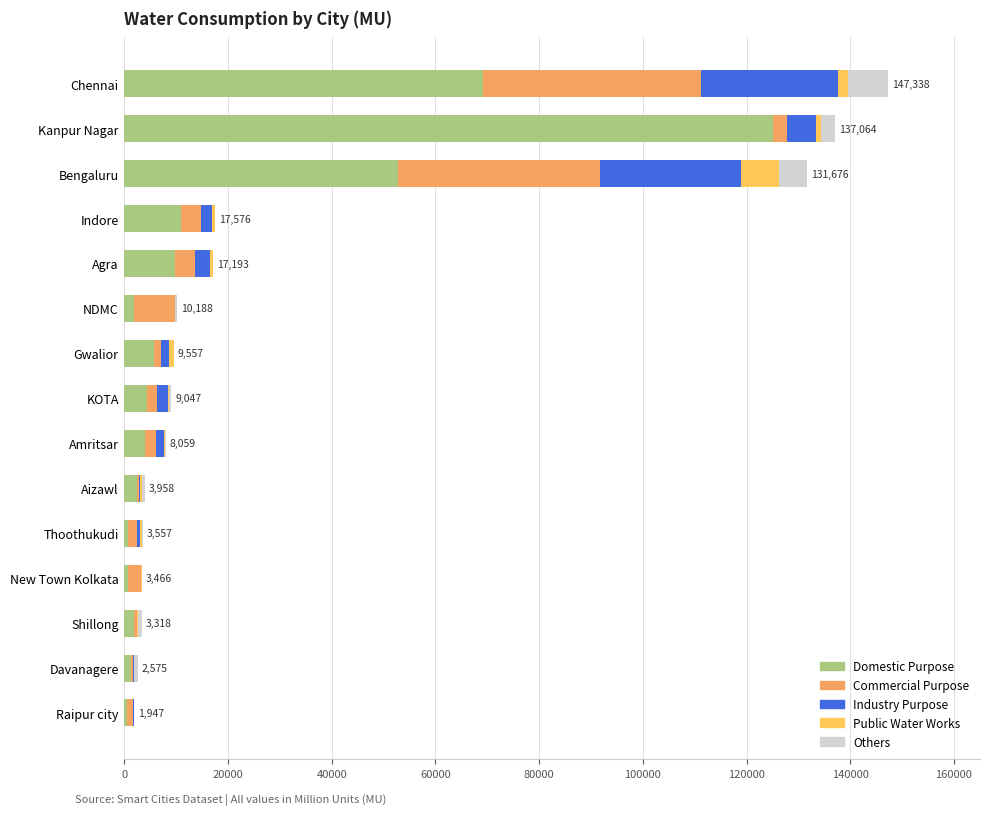

What are all the series names shown in the legend?

Domestic Purpose, Commercial Purpose, Industry Purpose, Public Water Works, Others